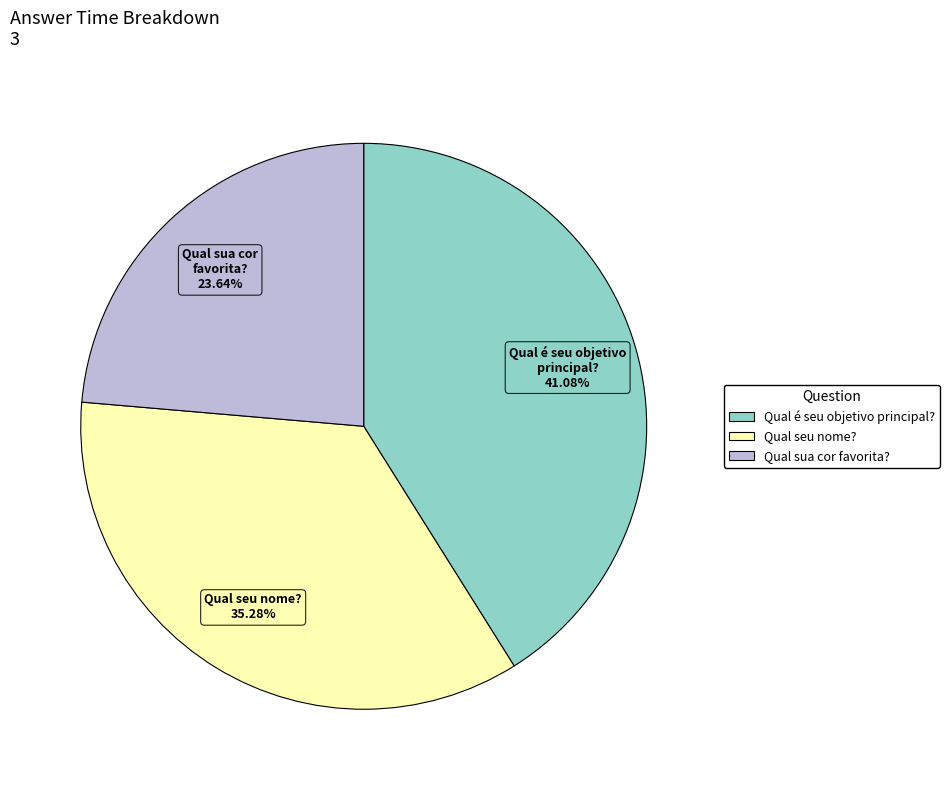

What percentage do Qual seu nome? and Qual é seu objetivo principal? together represent?

76.4%